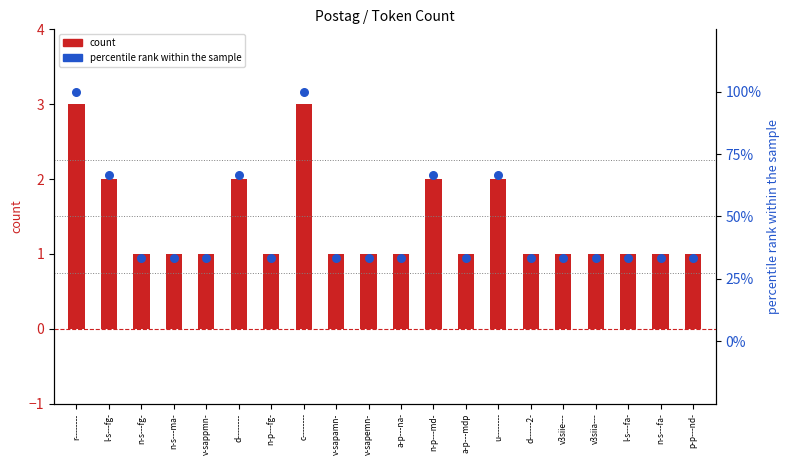

What is the total value across all series at n-p---fg-?

34.3